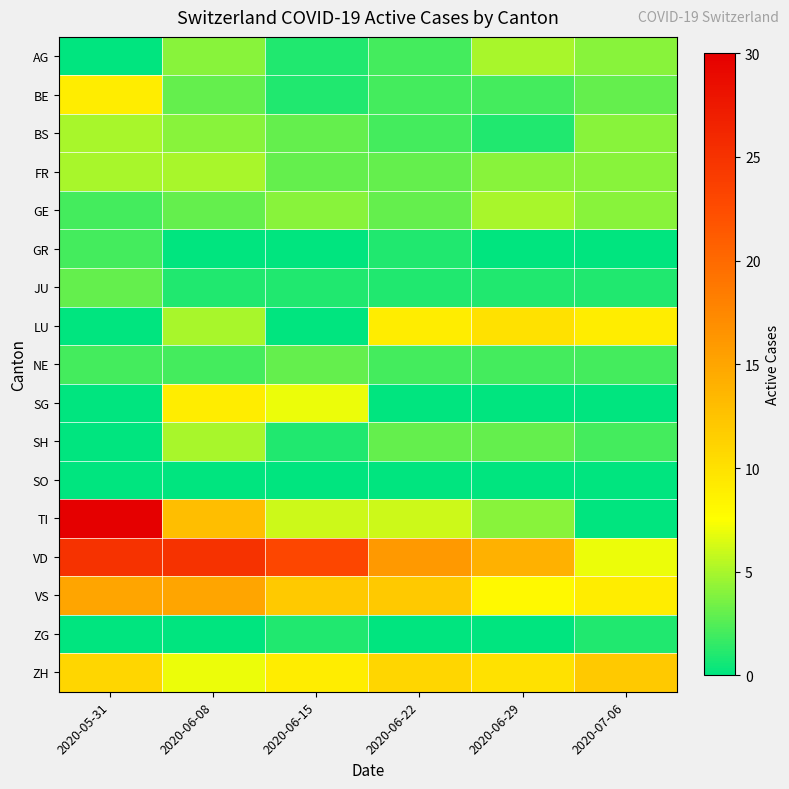

List the series in order of their peak value, lowest first.

SO, ZG, GR, JU, NE, AG, BS, FR, GE, SH, BE, SG, LU, ZH, VS, VD, TI